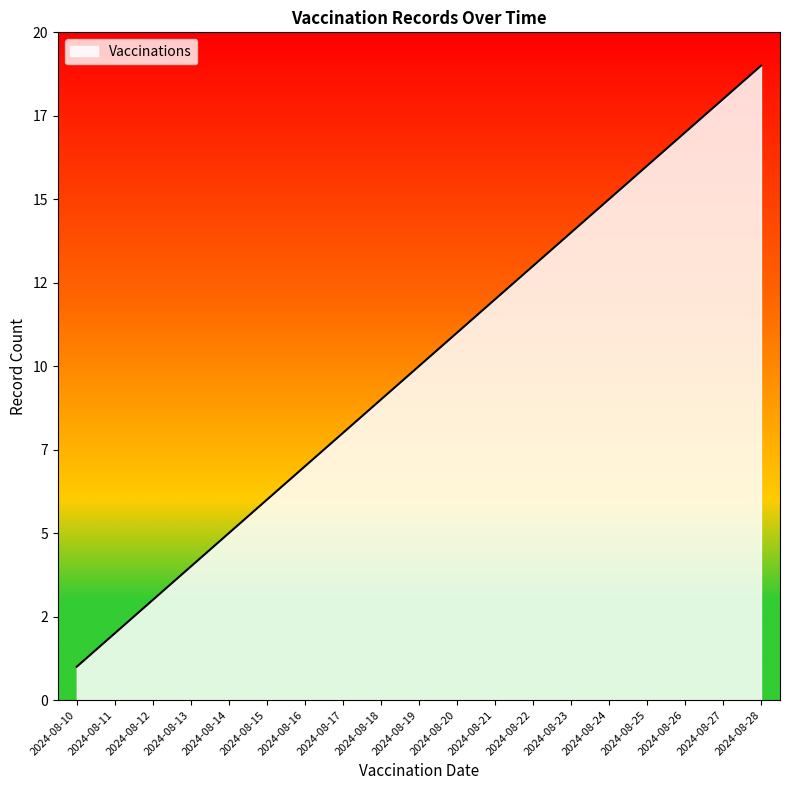

Is it true that the value at 2024-08-17 is 4?

False